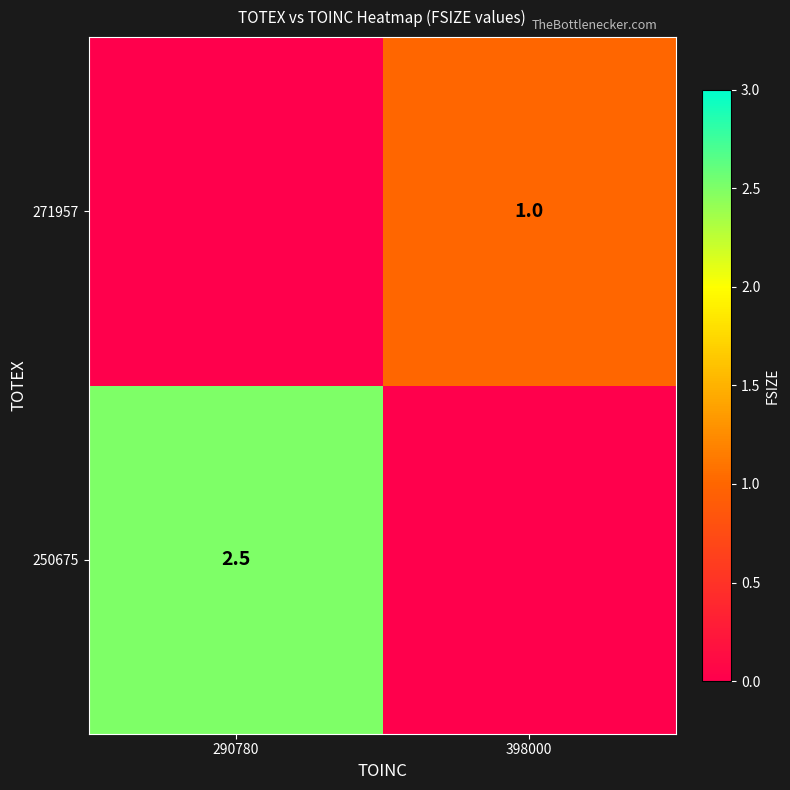

Which has a higher value, 398000 or 290780?

290780